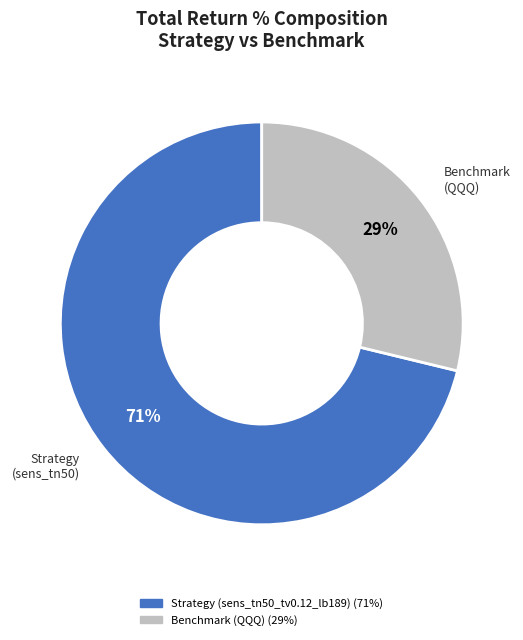

Count the number of slices in the pie.

2